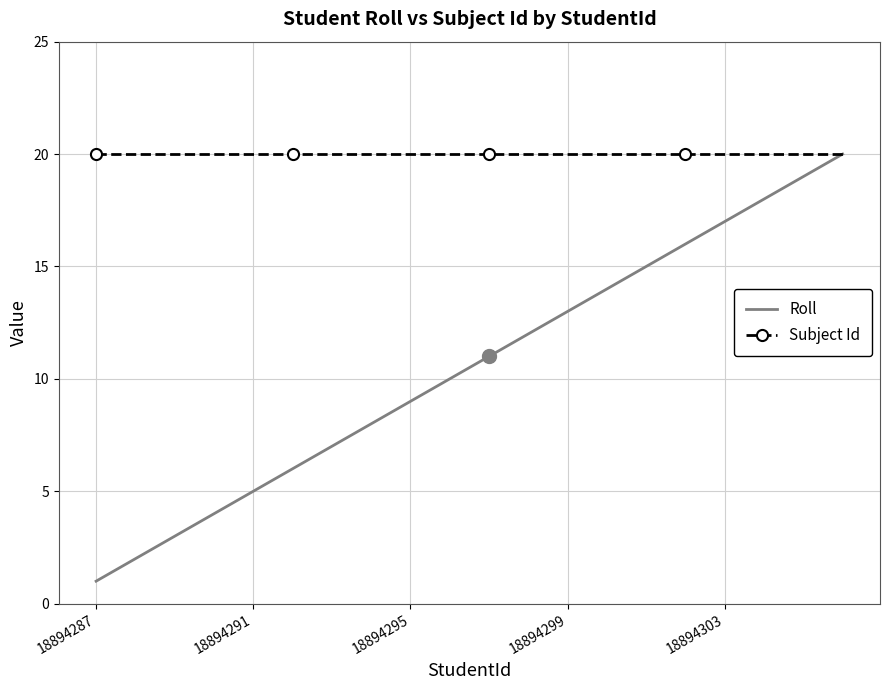

What is the maximum value shown in the chart?

20